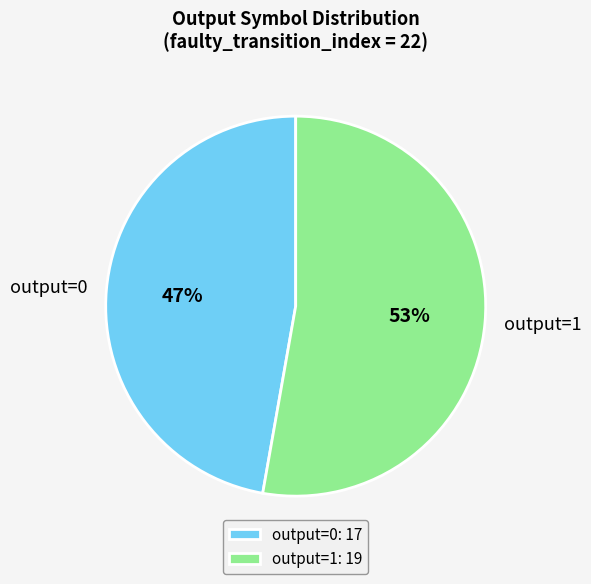

How many segments does this pie chart have?

2